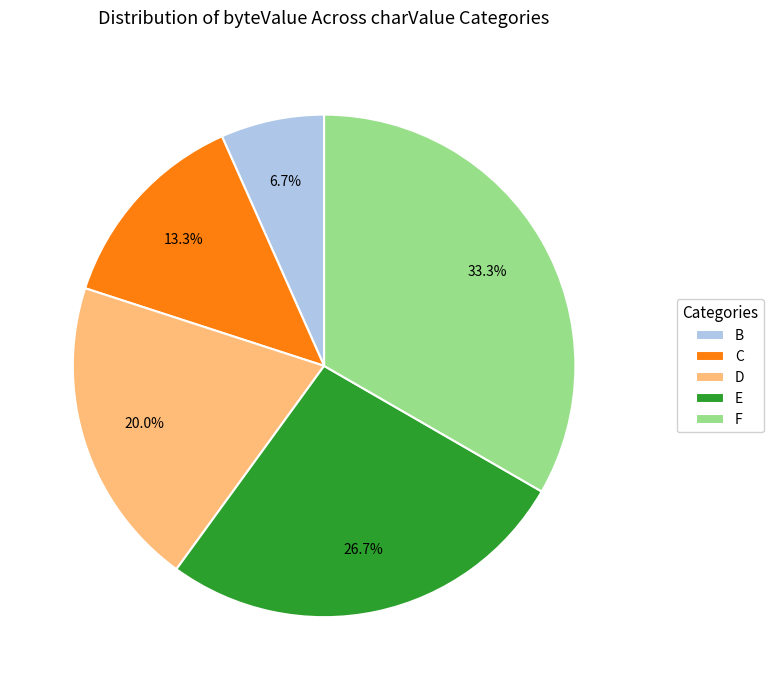

Between F and B, which is larger?

F